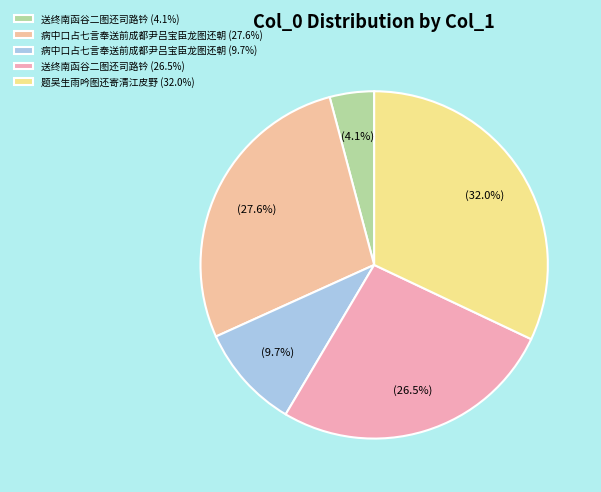

Which slice is the smallest?

送终南函谷二图还司路钤 (4.1%)